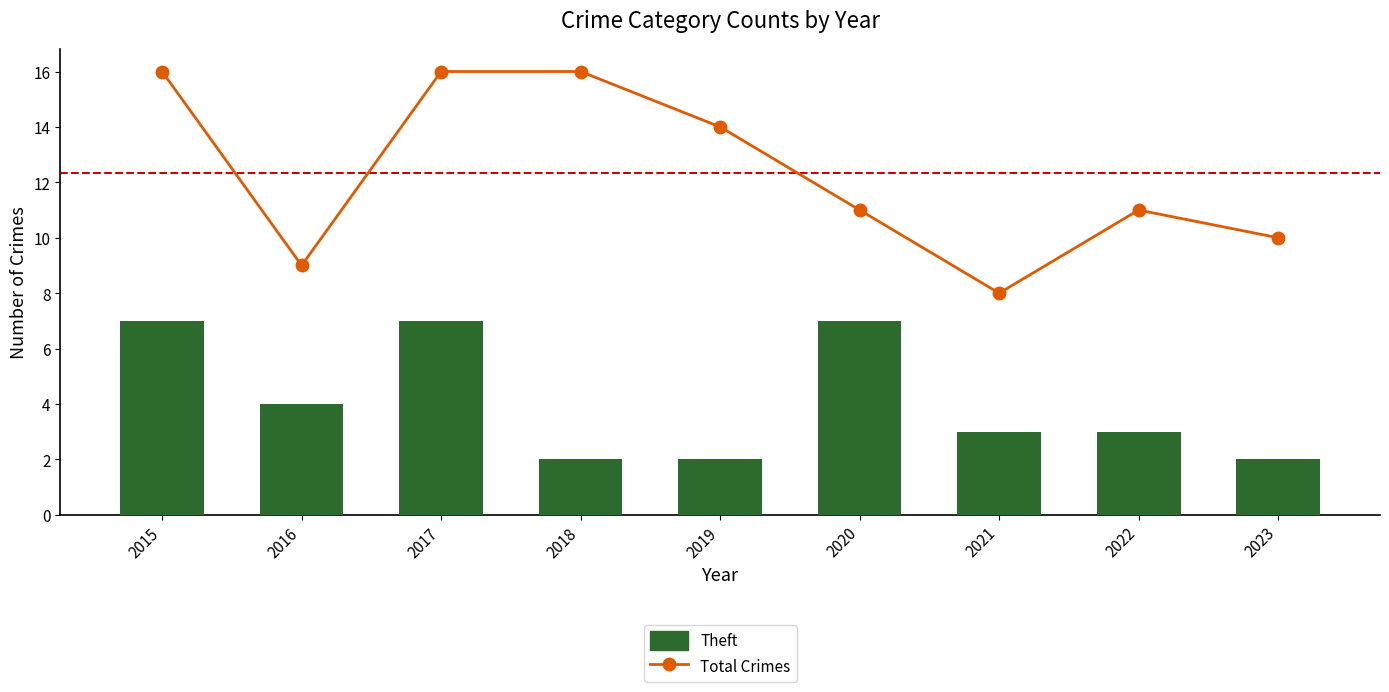

What is the total value across all series at 2015?

23